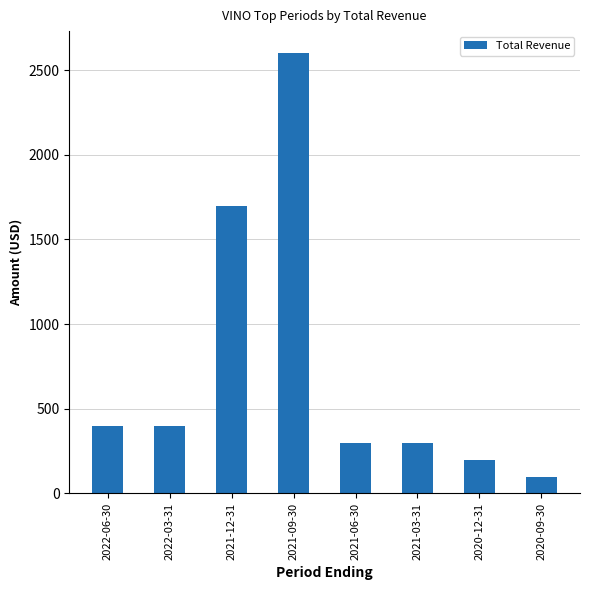

Reading left to right, extract all data points from this chart.

2022-06-30=400	2022-03-31=400	2021-12-31=1700	2021-09-30=2600	2021-06-30=300	2021-03-31=300	2020-12-31=200	2020-09-30=100